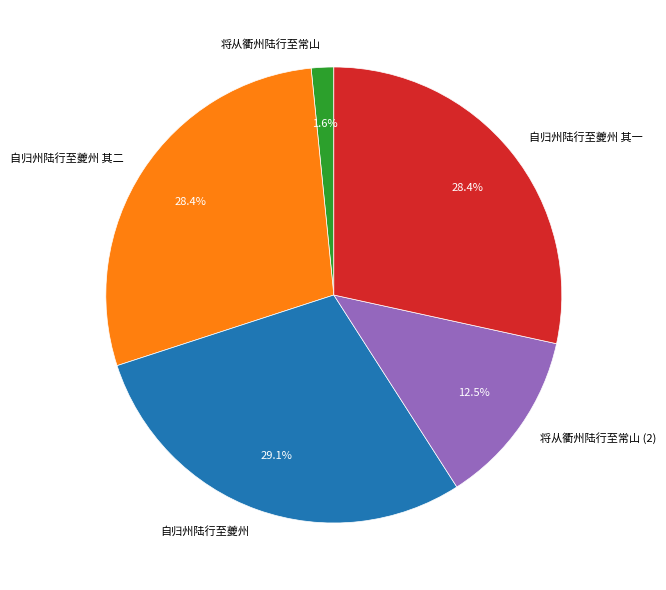

Approximately how many times larger is the value at 自归州陆行至夔州 其一 compared to 自归州陆行至夔州?

1.0